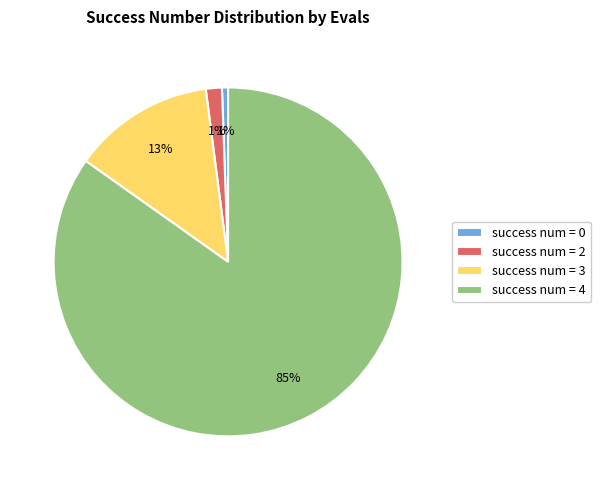

To the nearest percent, what is the difference between the largest and smallest slice percentages?

84%